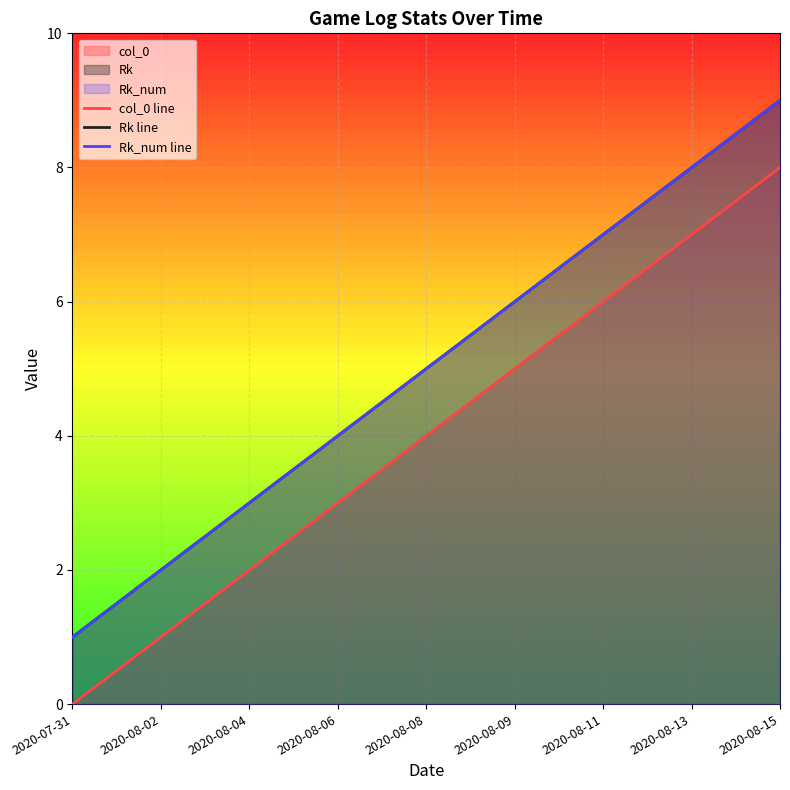

How many col_0 line values are between 2 and 6?

5